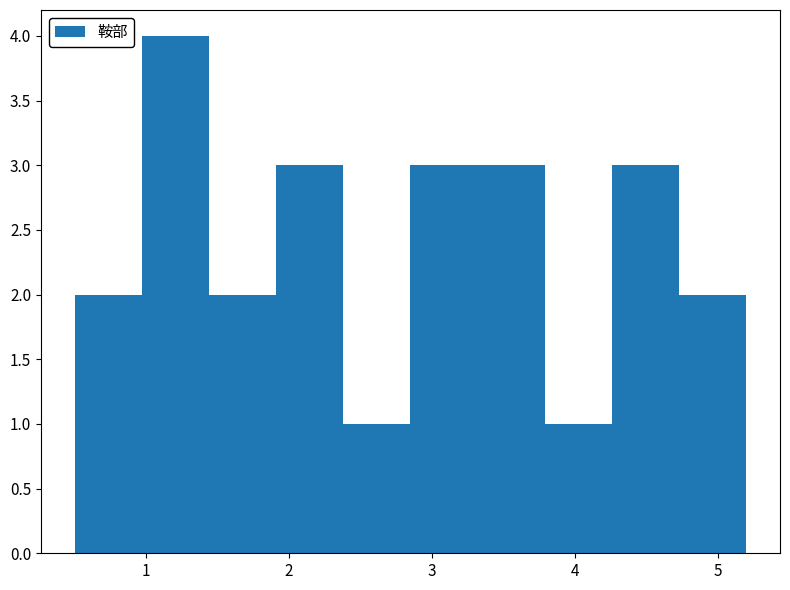

Reading left to right, transcribe this chart: for each bar, give the range it covers on the x-axis and its height. Neither the bar edges nor the heights are printed on the chart, so give them approximately, as read against the axes.

0.50 to 0.97: 2
0.97 to 1.44: 4
1.44 to 1.91: 2
1.91 to 2.38: 3
2.38 to 2.85: 1
2.85 to 3.32: 3
3.32 to 3.79: 3
3.79 to 4.26: 1
4.26 to 4.73: 3
4.73 to 5.20: 2